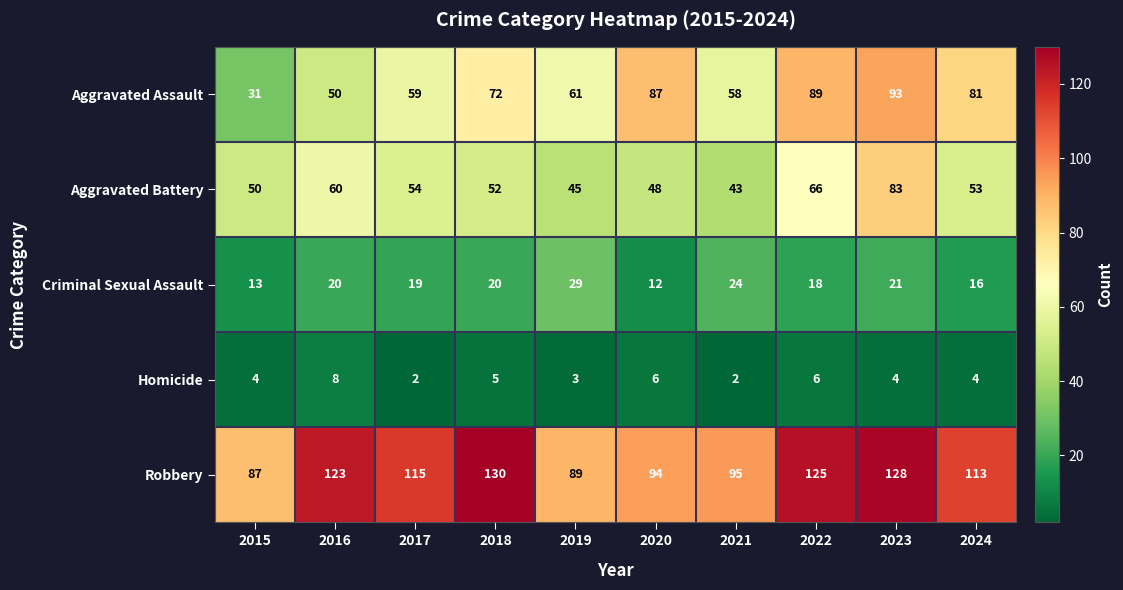

What is the maximum value shown in the chart?

130